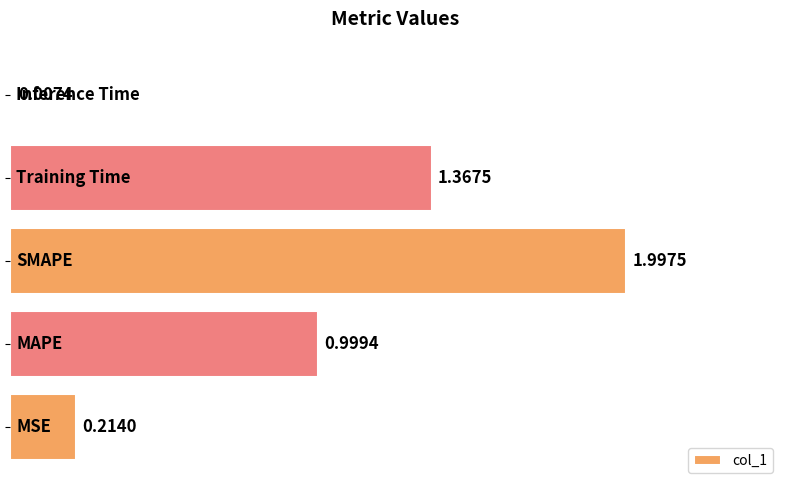

What is the sum of all values?

4.6